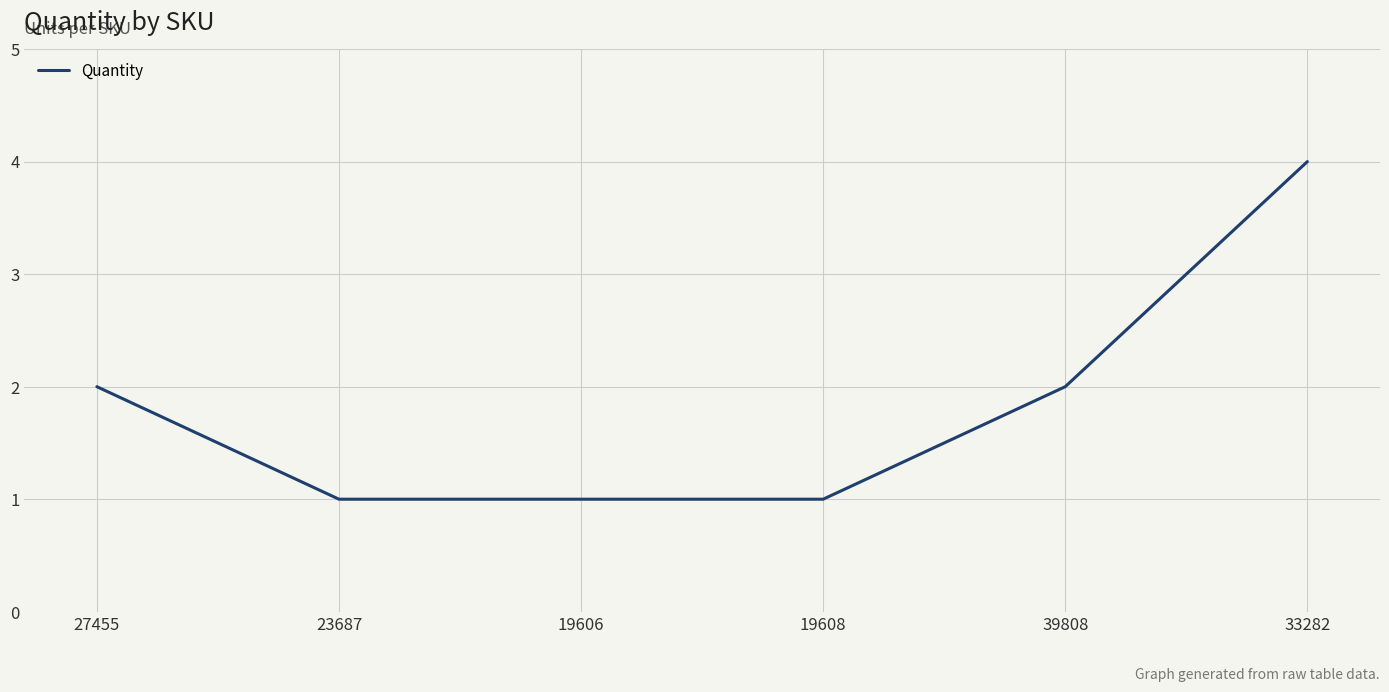

True or false: there are more than 1 points higher than both neighbors.

False